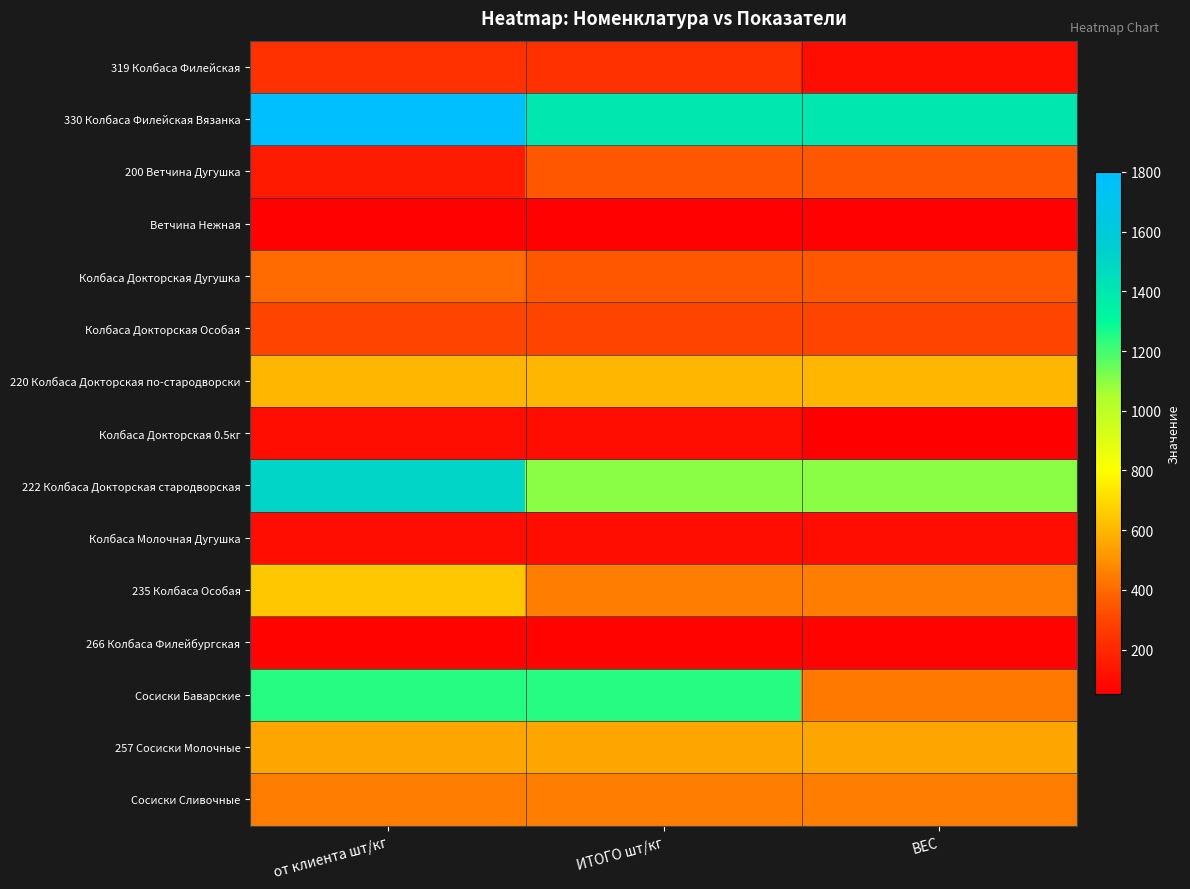

Rank the series at ИТОГО шт/кг from highest to lowest value.

330 Колбаса Филейская Вязанка, Сосиски Баварские, 222 Колбаса Докторская стародворская, 220 Колбаса Докторская по-стародворски, 257 Сосиски Молочные, 235 Колбаса Особая, Сосиски Сливочные, 200 Ветчина Дугушка, Колбаса Докторская Дугушка, Колбаса Докторская Особая, 319 Колбаса Филейская, Колбаса Докторская 0.5кг, Колбаса Молочная Дугушка, 266 Колбаса Филейбургская, Ветчина Нежная